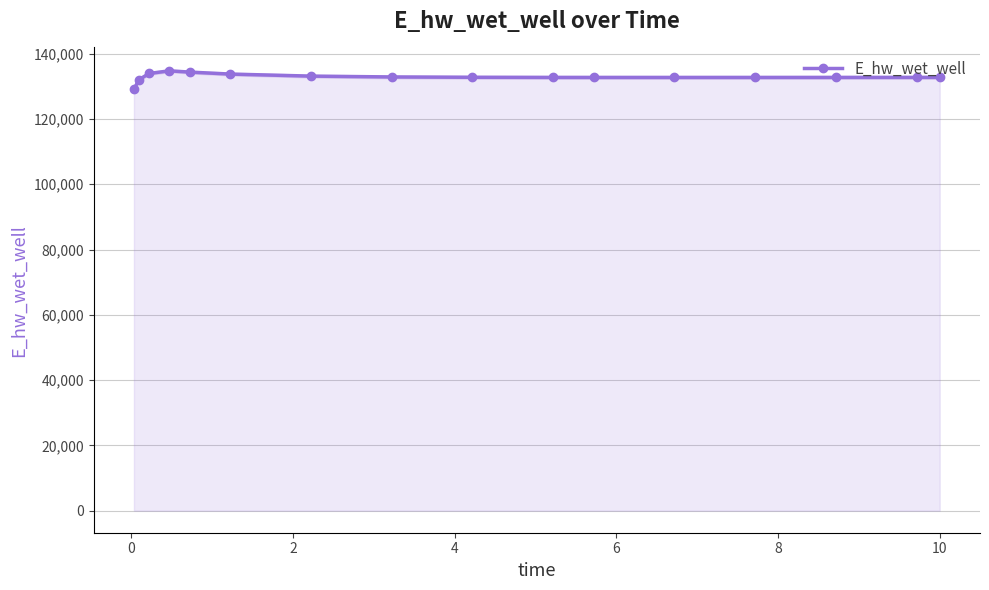

What is the maximum value for E_hw_wet_well?

134763.8